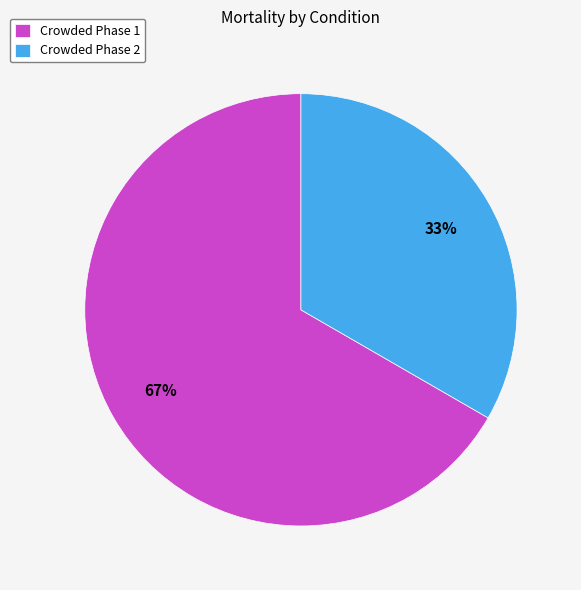

What percentage is the Crowded Phase 2 slice, to the nearest percent?

33%